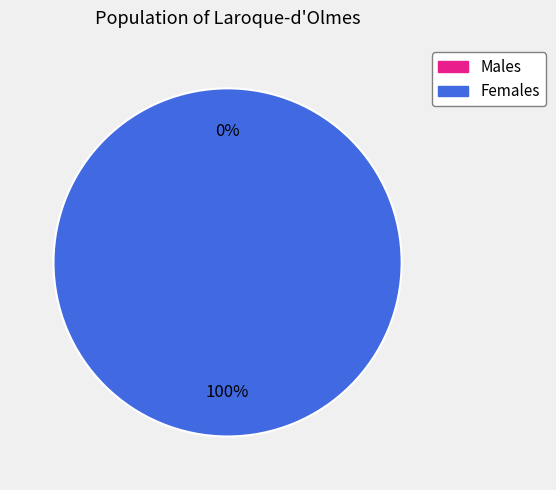

To the nearest percent, what is the average slice percentage?

50%